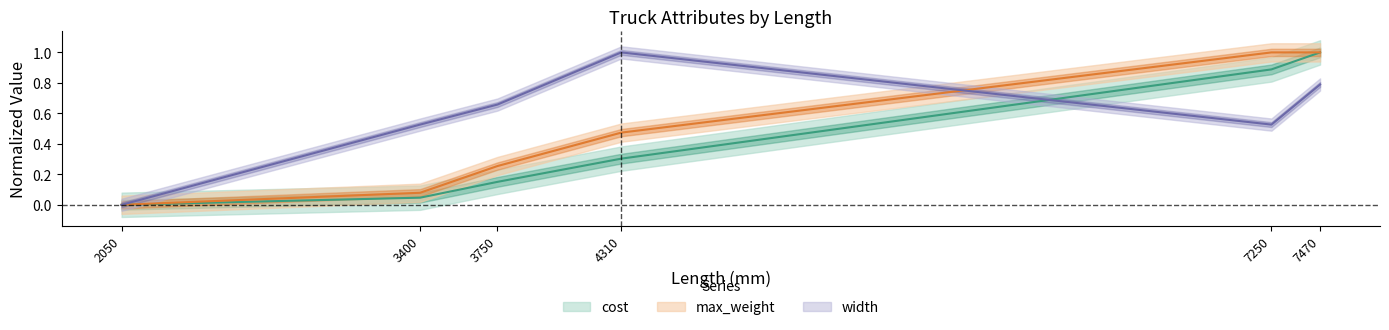

How many lines are shown in the chart?

3